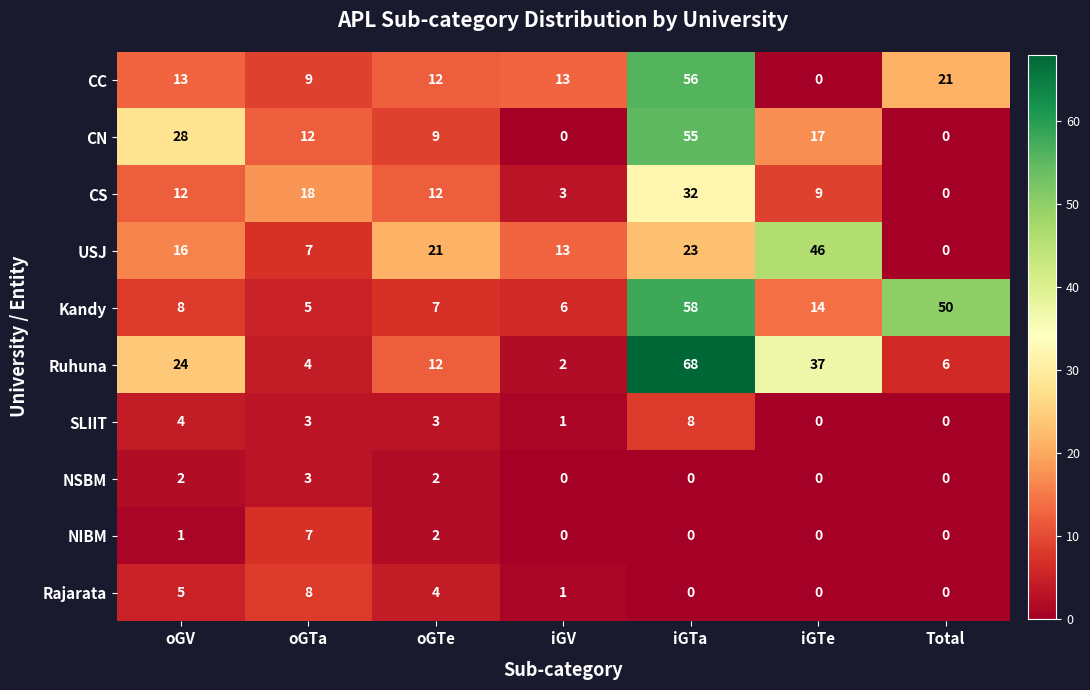

Count the Rajarata values in the range 0 to 5.

6